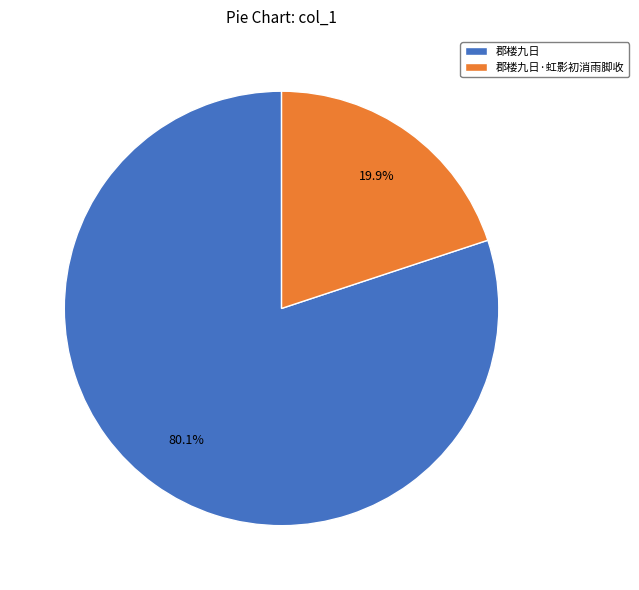

What is the total percentage of 郡楼九日·虹影初消雨脚收 and 郡楼九日?

100.0%